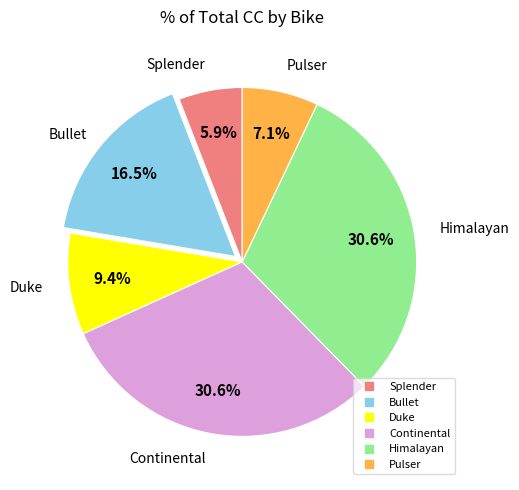

Approximately how many times larger is the value at Bullet compared to Continental?

0.5